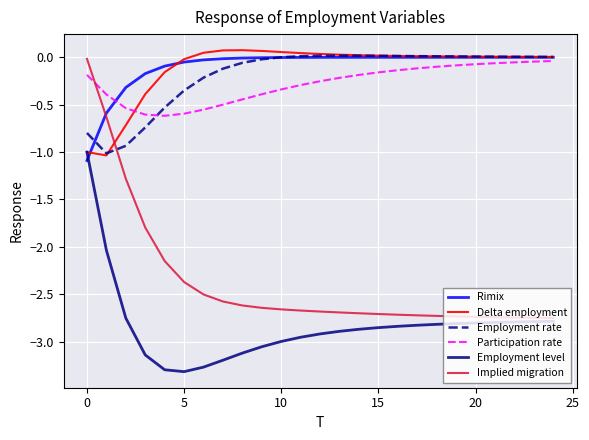

What is the maximum value for Employment level?

-1.0